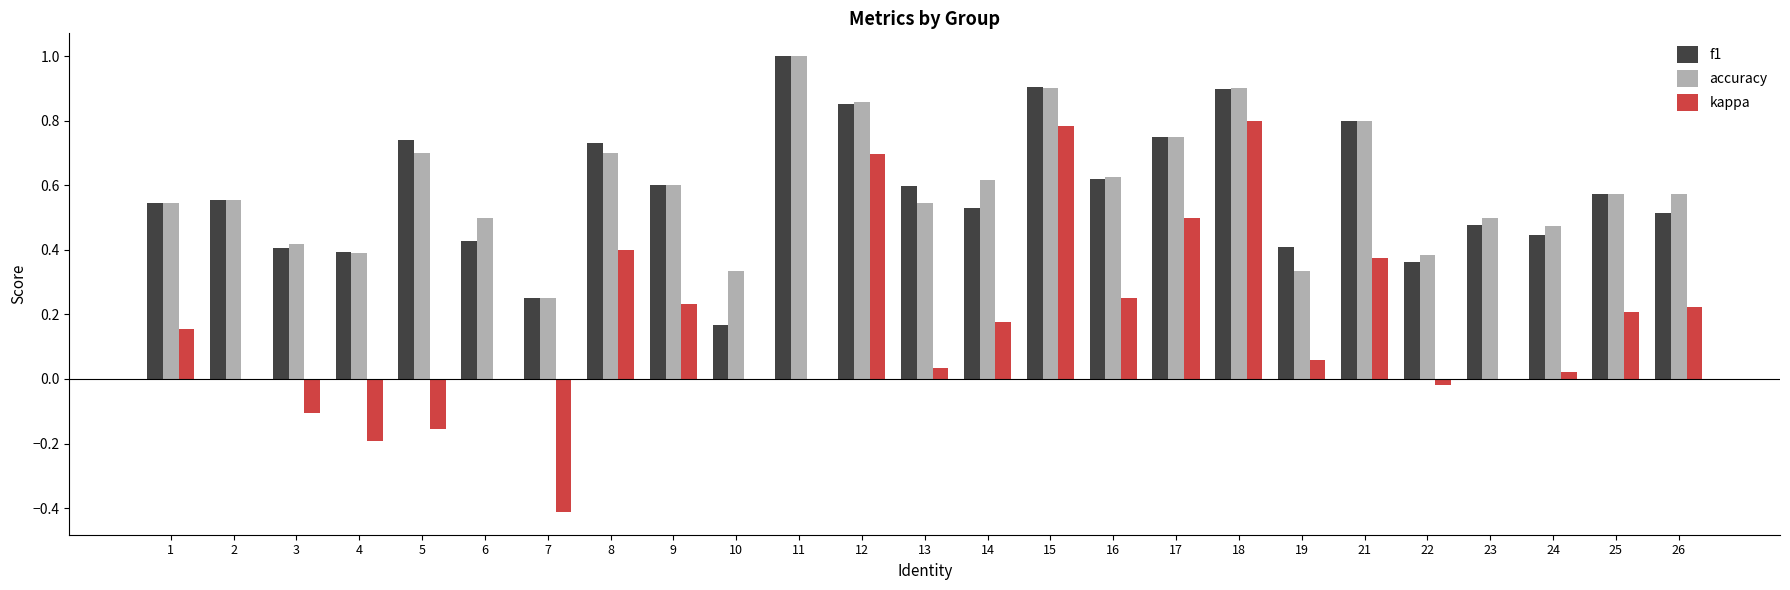

Does the chart contain stacked bars?

No